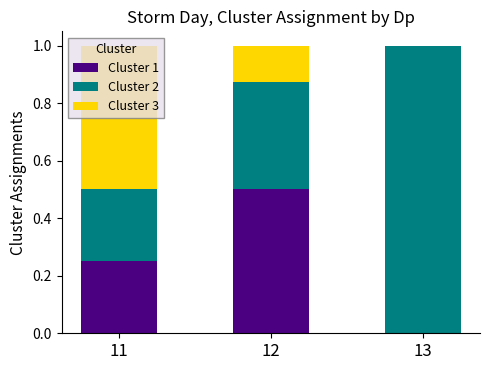

What is the total value across all series at 11?

1.0